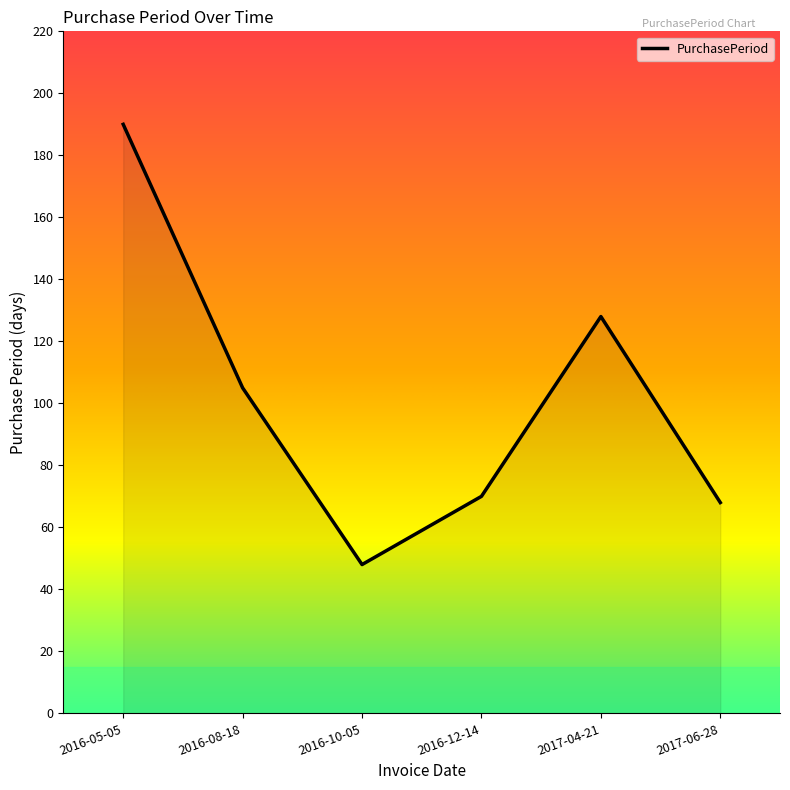

What is the change in value from 2016-08-18 to 2017-06-28?

-37